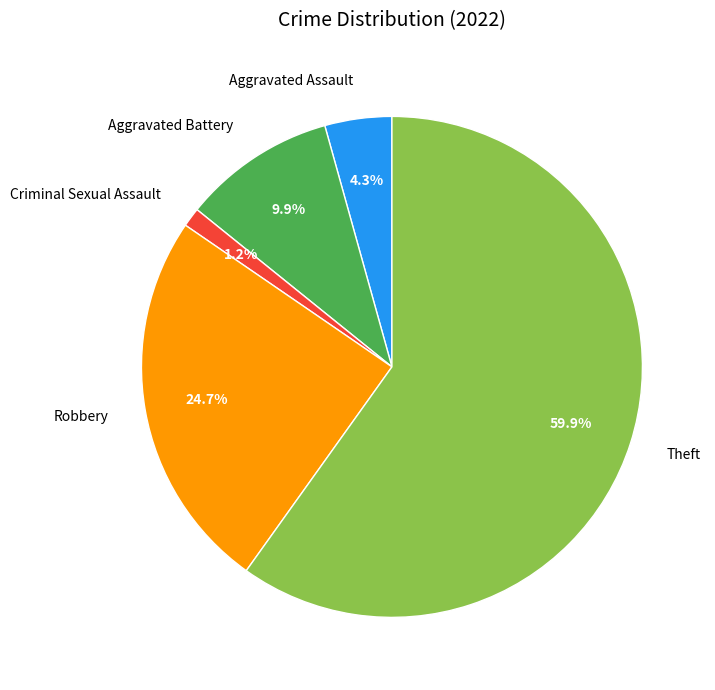

True or false: Theft accounts for 51% of the total.

False